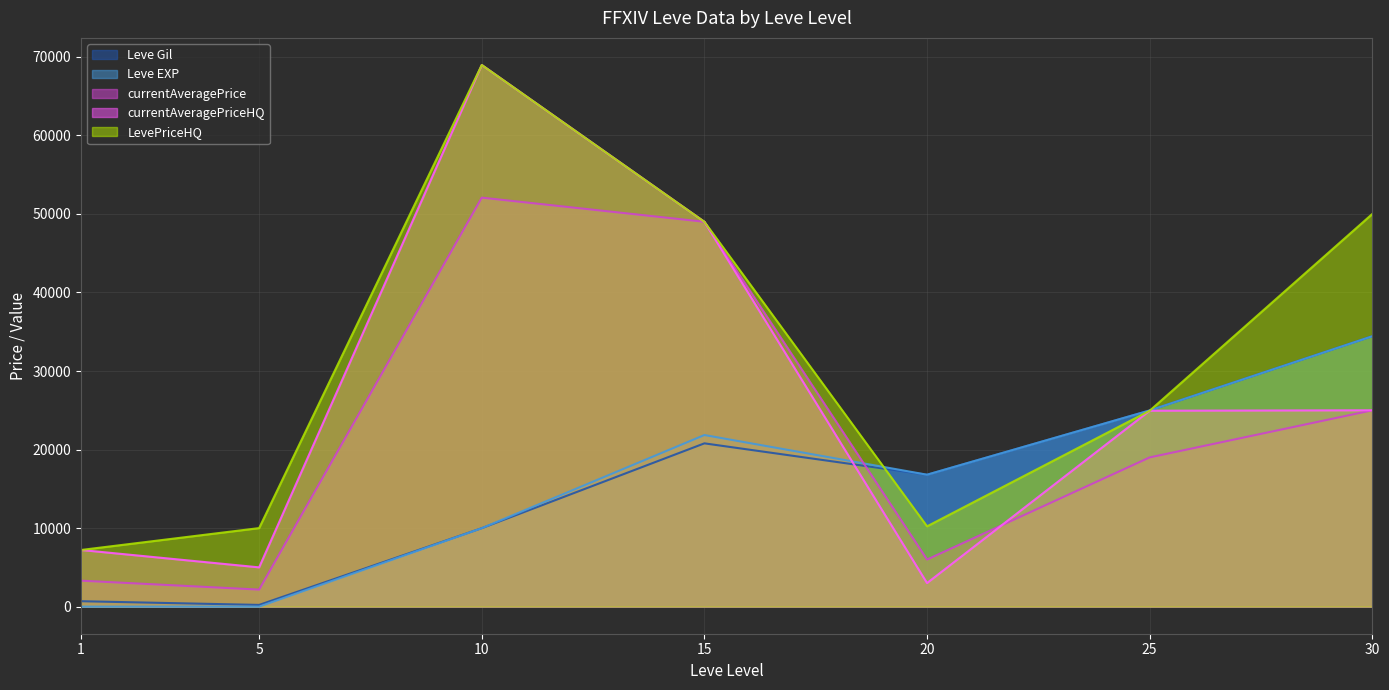

How many values in the LevePriceHQ series exceed 24944?

4